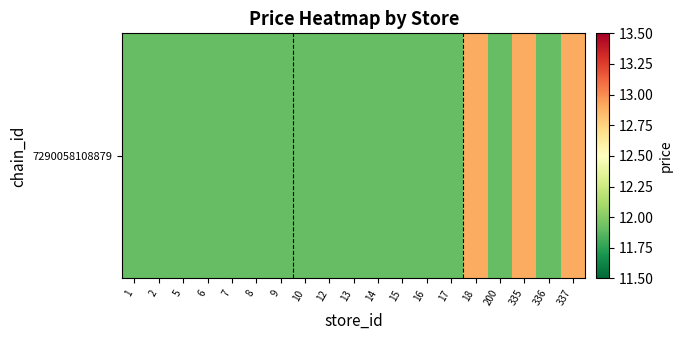

Approximately how many times larger is the value at 8 compared to 1?

1.0